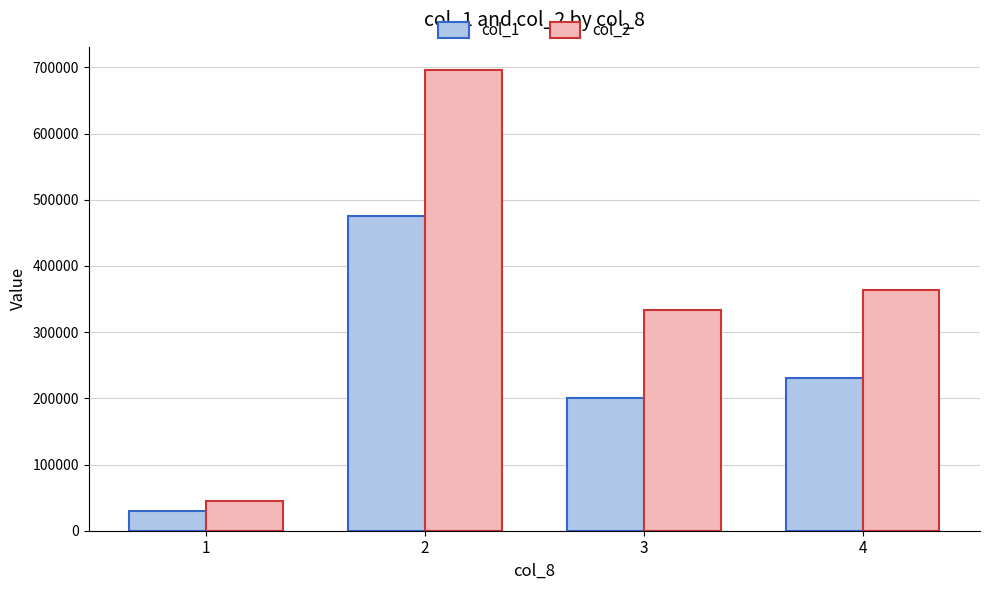

What is the sum of all col_1 values?

936000